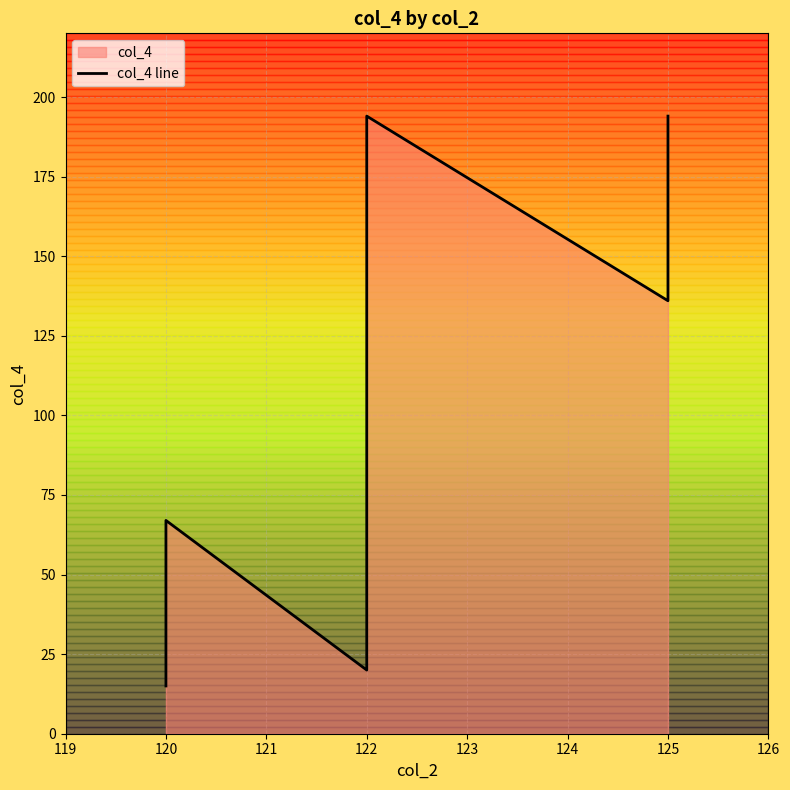

What is the sum of the values at 122 and 120?

261